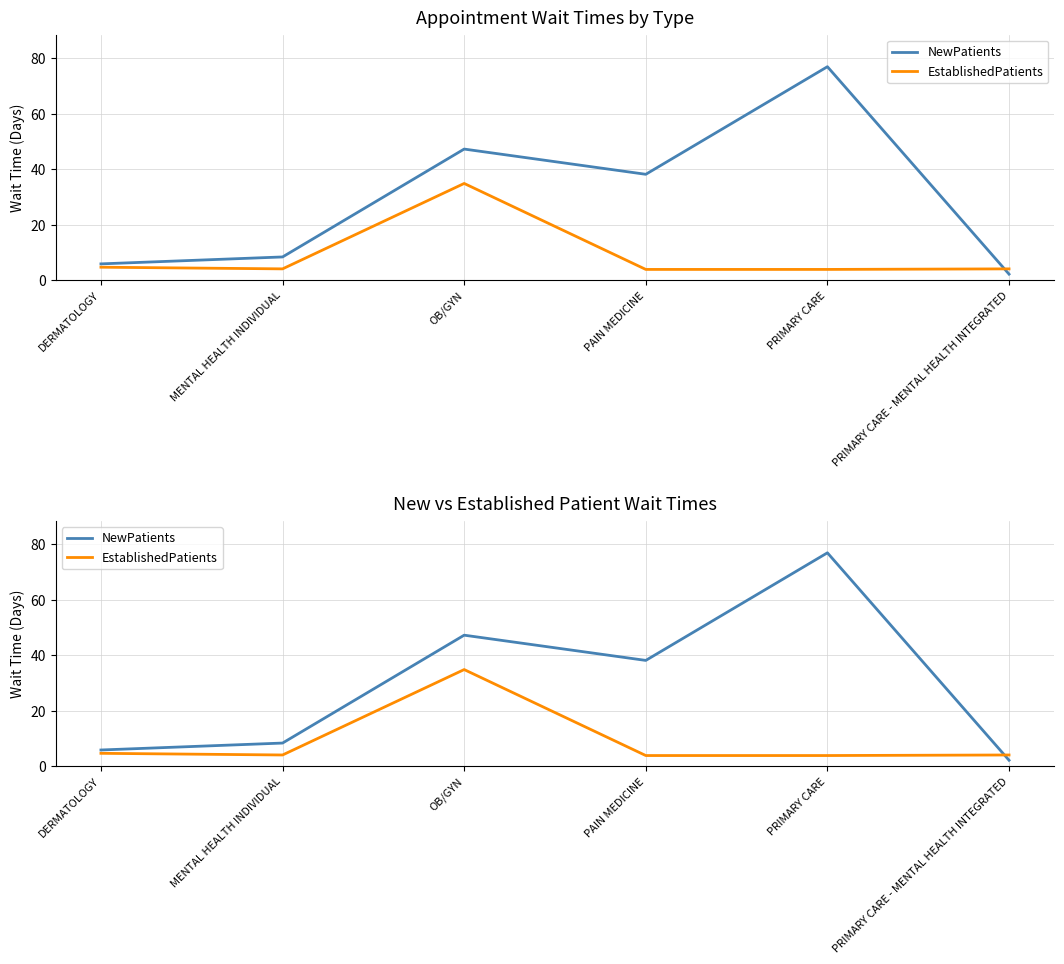

What is the difference between the maximum and minimum values in the NewPatients series?

74.8